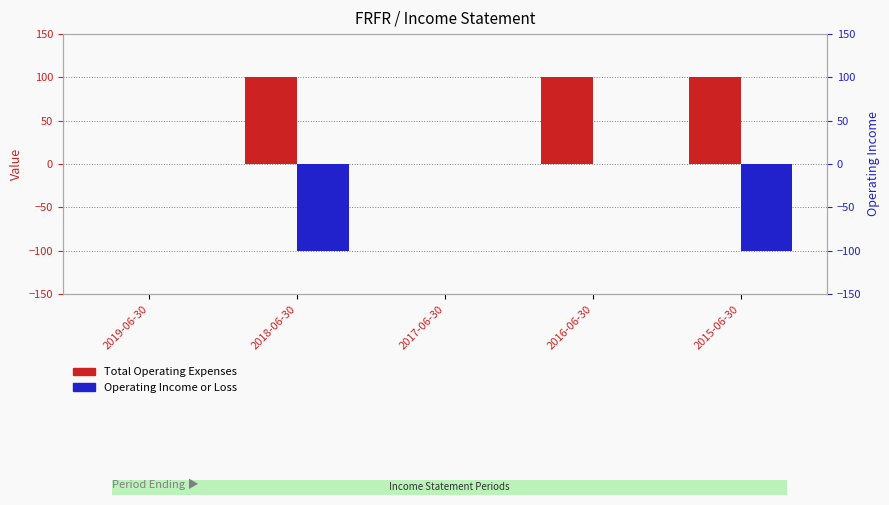

How many groups of bars are there?

5